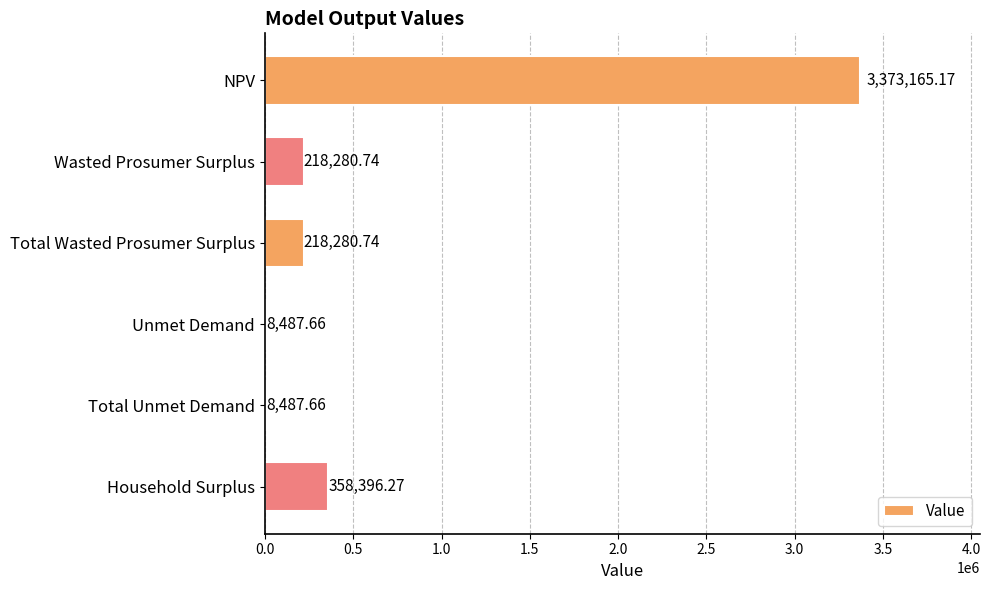

Approximately how many times larger is the value at Household Surplus compared to Unmet Demand?

42.2